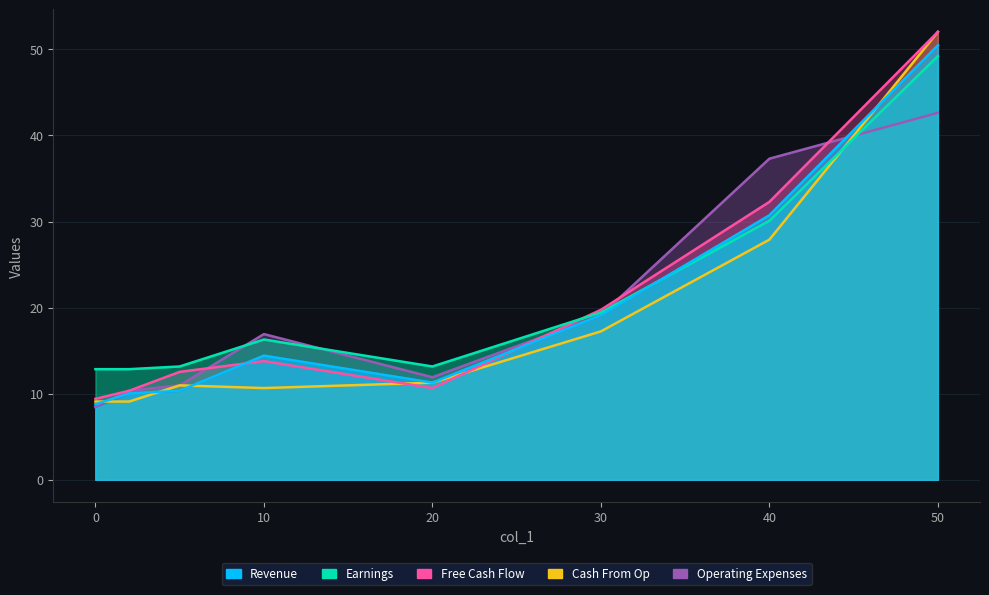

At which label is col_9 closest to 29?

40